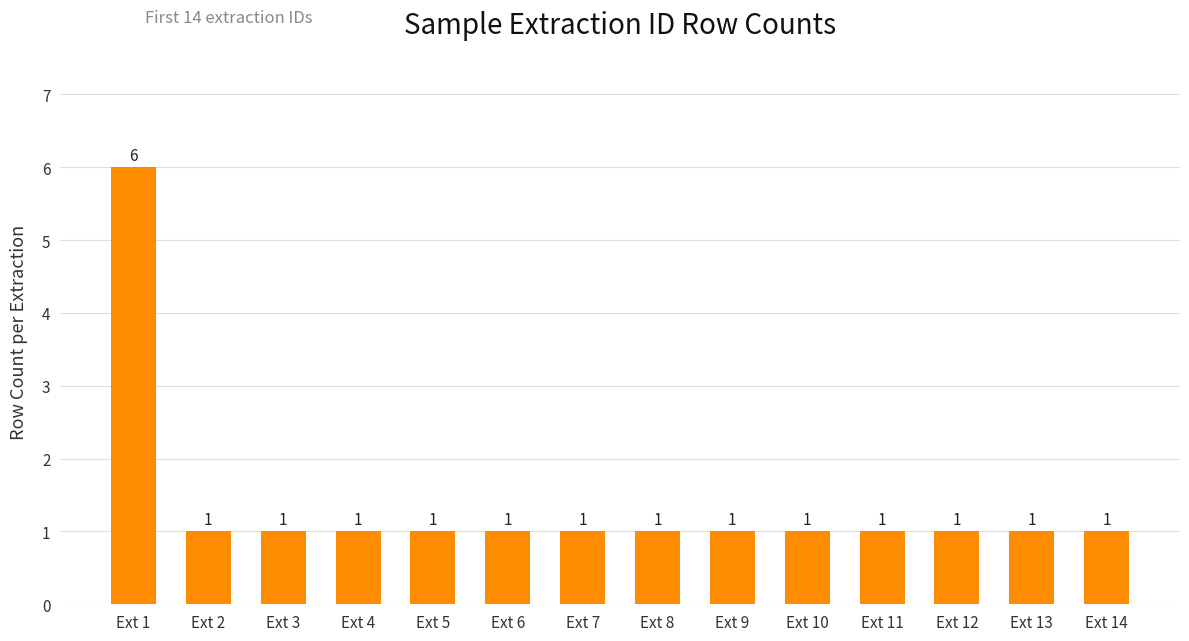

What is the maximum value shown in the chart?

6